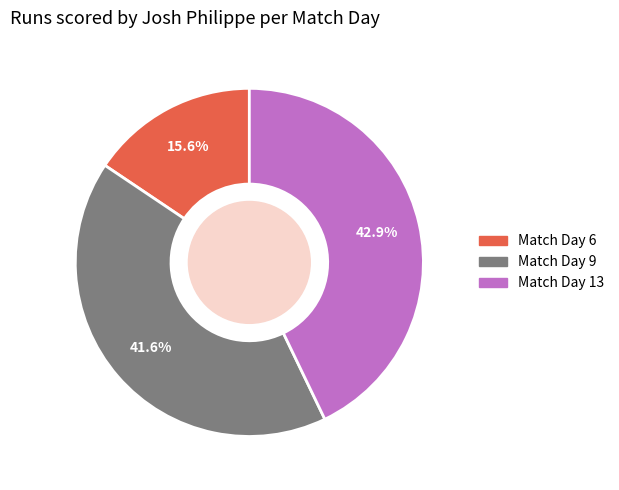

Is there any slice that represents more than half of the pie?

No